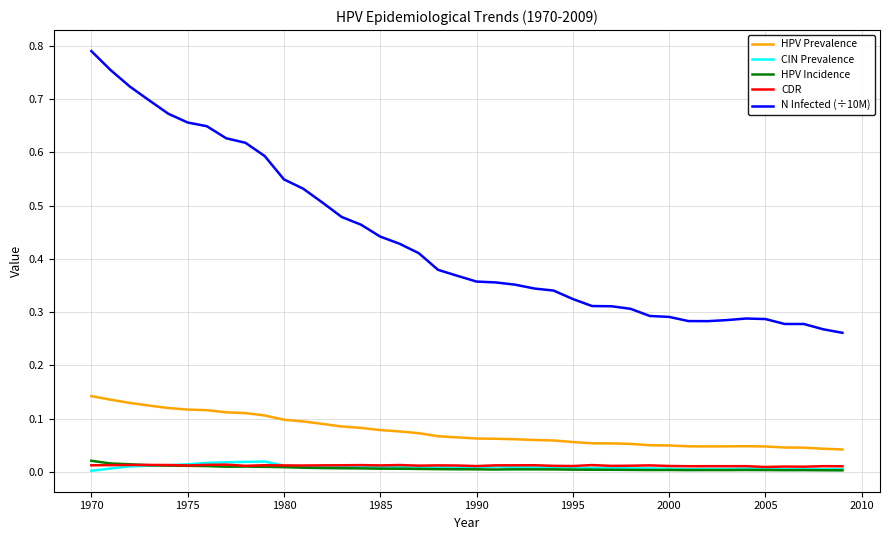

Which series has the largest total across all categories?

N Infected (÷10M)